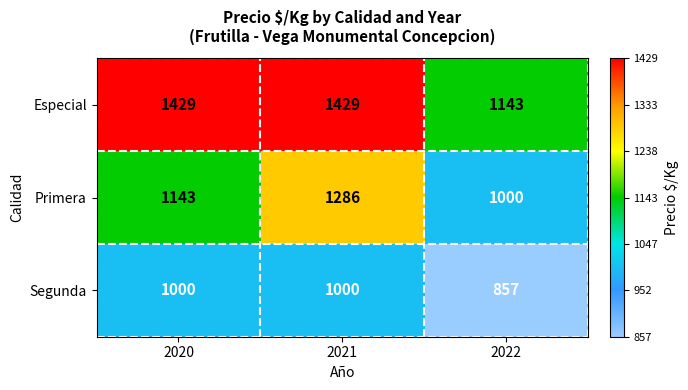

Reading left to right, extract all data points from this chart.

Especial: 2020=1429	2021=1429	2022=1143
Primera: 2020=1143	2021=1286	2022=1000
Segunda: 2020=1000	2021=1000	2022=857